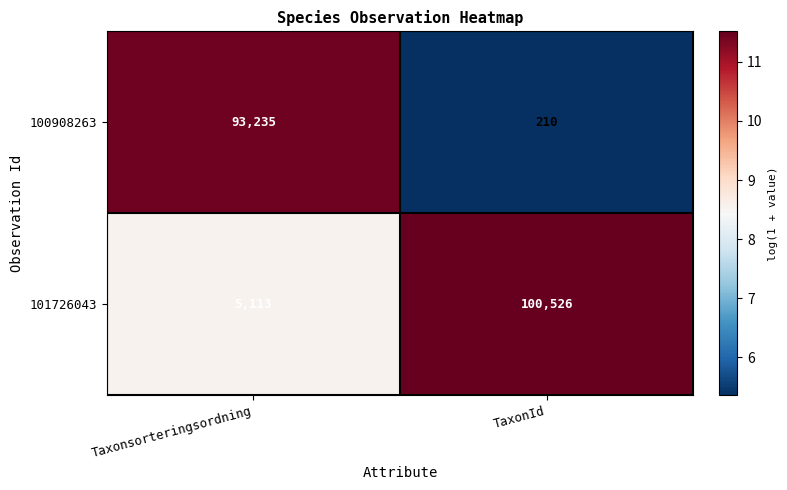

Which series has the largest range (max minus min)?

101726043